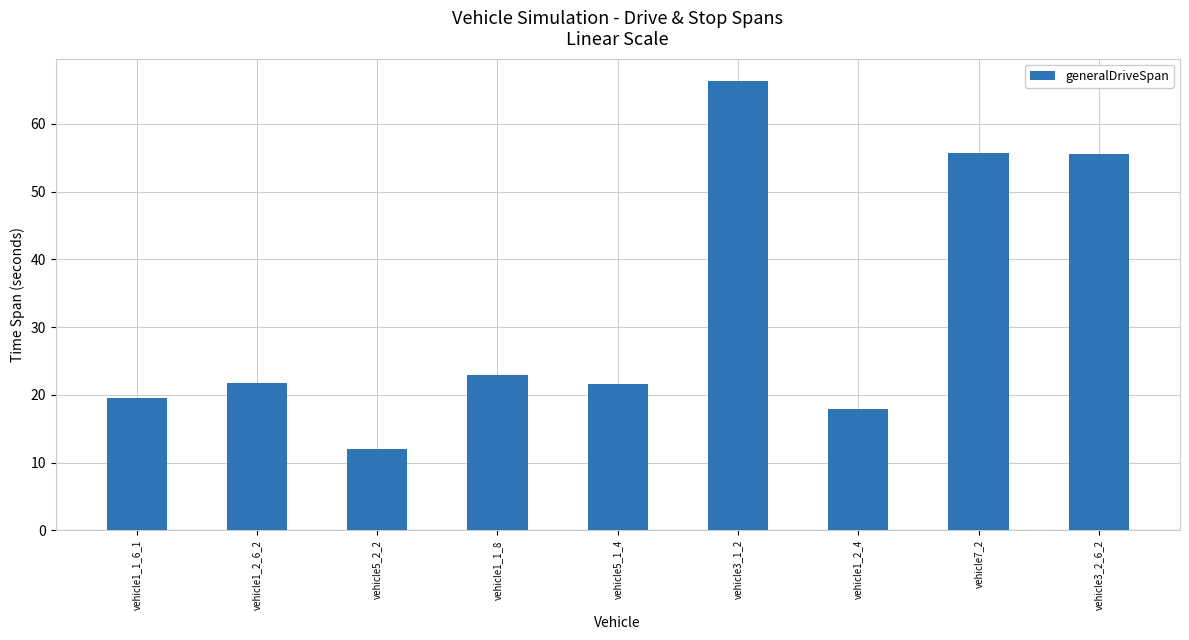

What value does the data have at vehicle1_1_8?

23.0